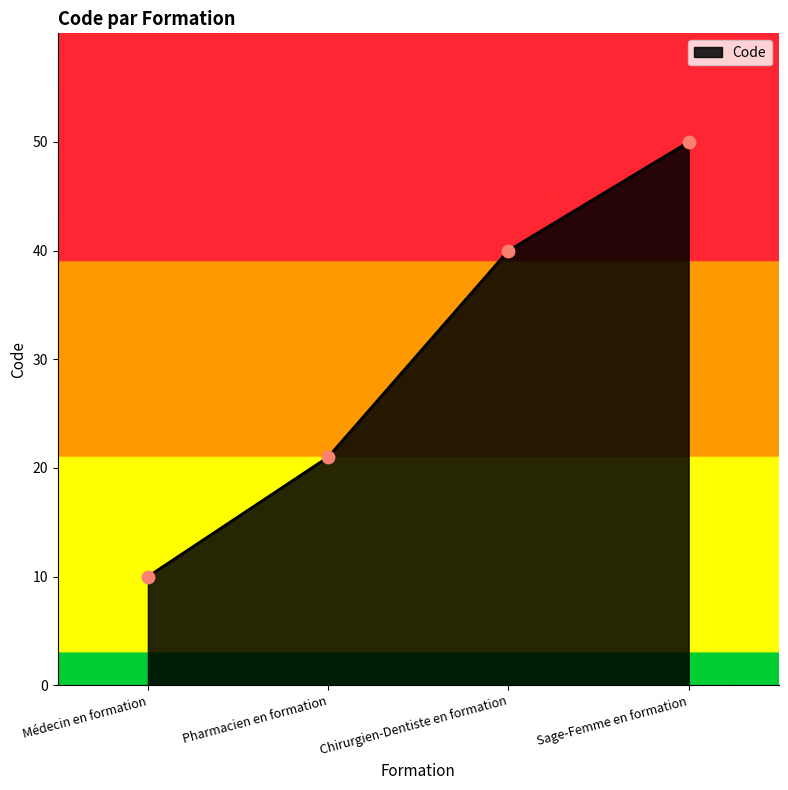

Which has a higher value, Médecin en formation or Sage-Femme en formation?

Sage-Femme en formation